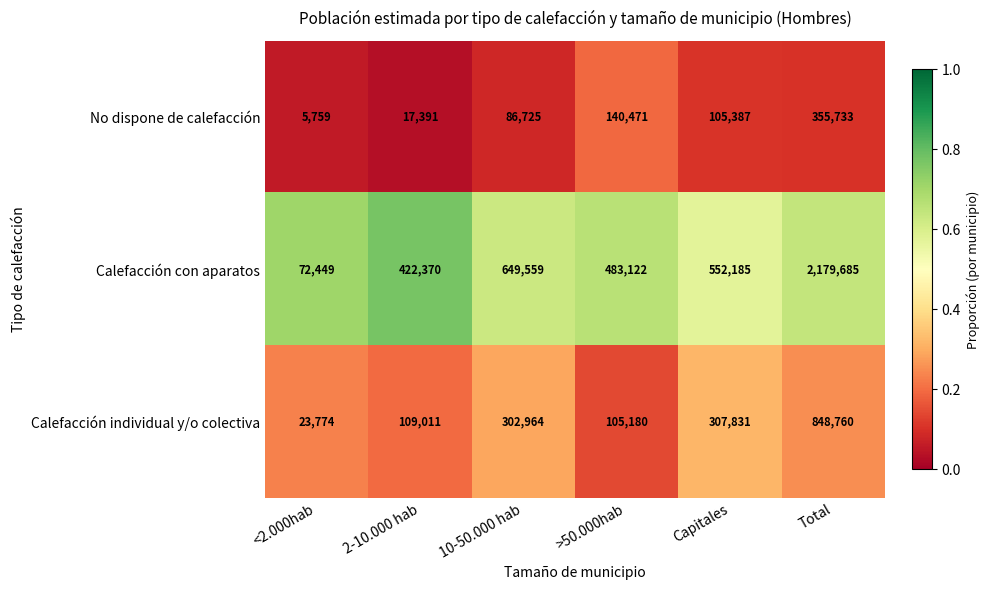

True or false: Calefacción individual y/o colectiva has a value of 302964 at 10-50.000 hab.

True